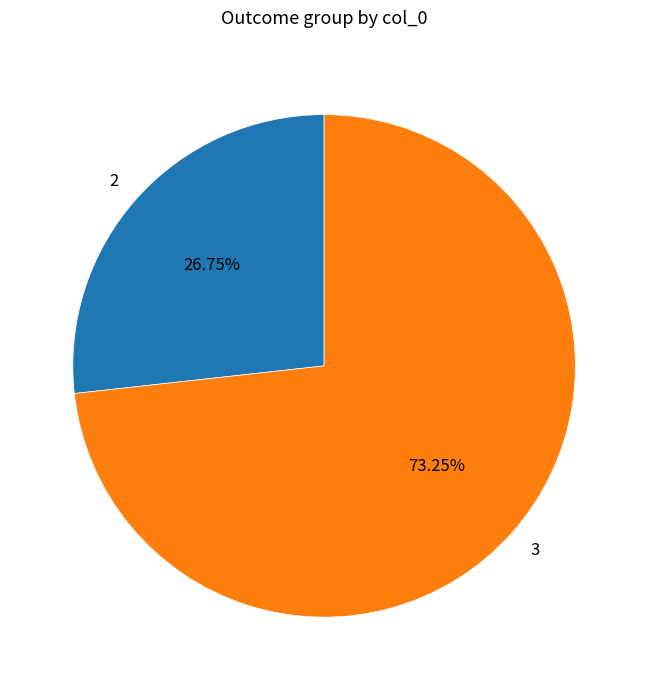

Which category has the smallest portion of the pie?

2